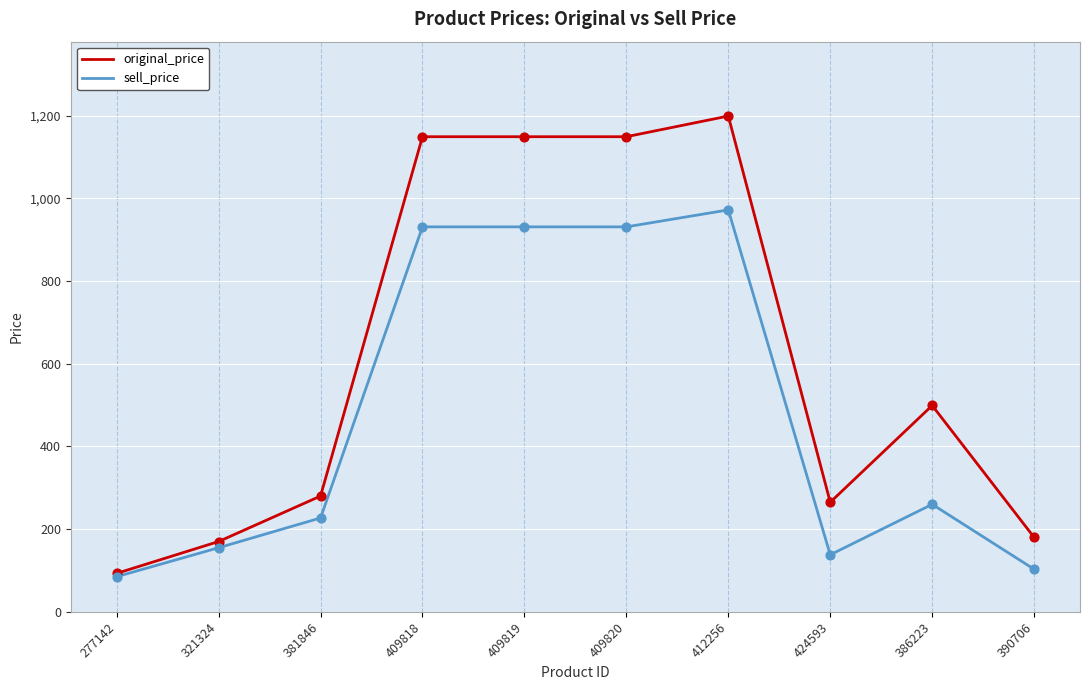

Which series has the largest total across all categories?

original_price